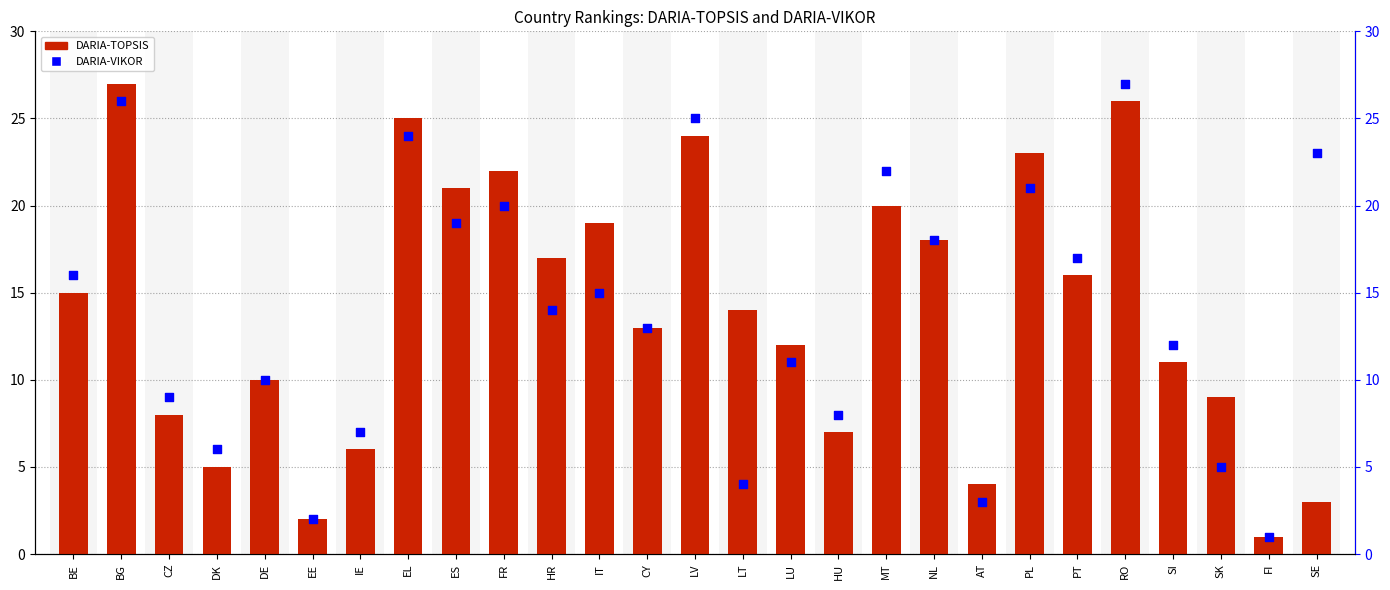

Which series reaches the maximum Y coordinate?

DARIA-TOPSIS